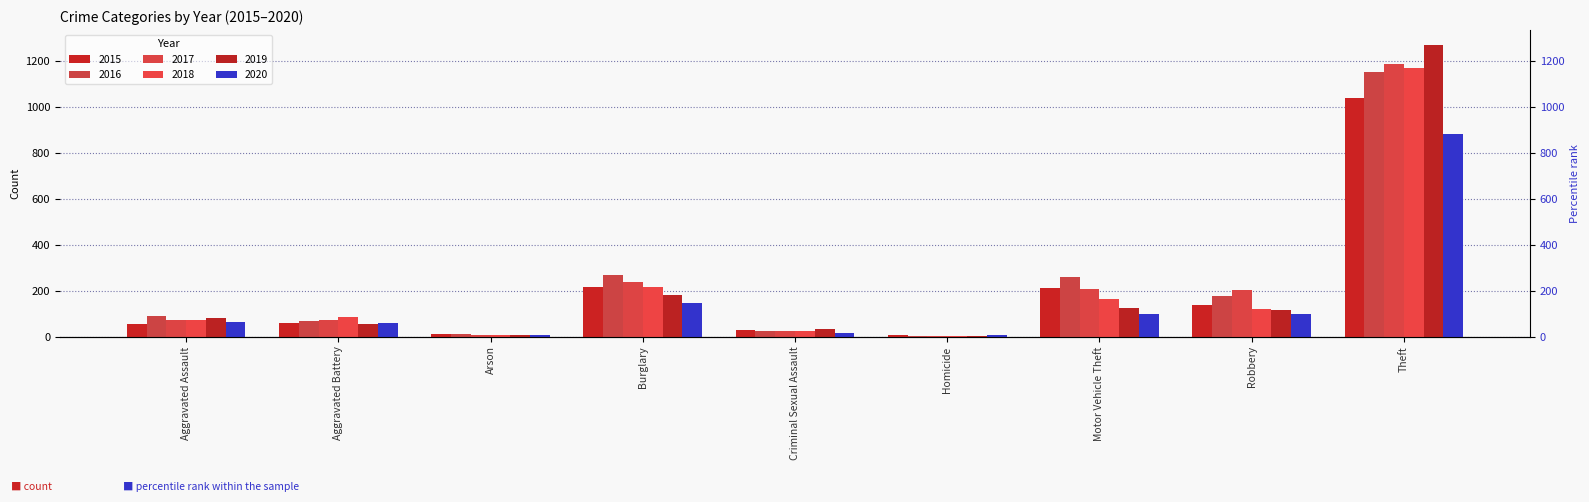

Which series has the largest total across all categories?

2016